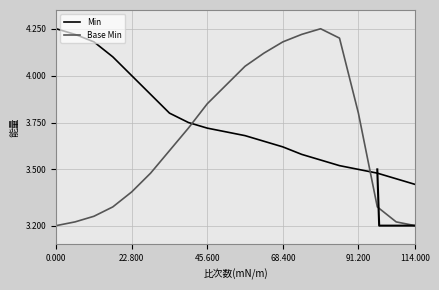

Rank the series by their maximum value, from lowest to highest.

Min, Base Min